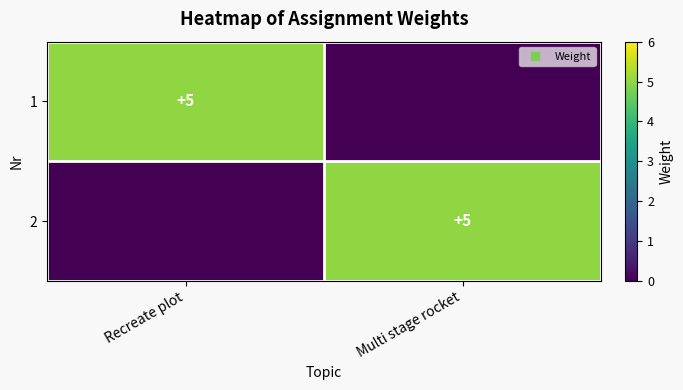

The 2 series shows 7 at Multi stage rocket. True or false?

False